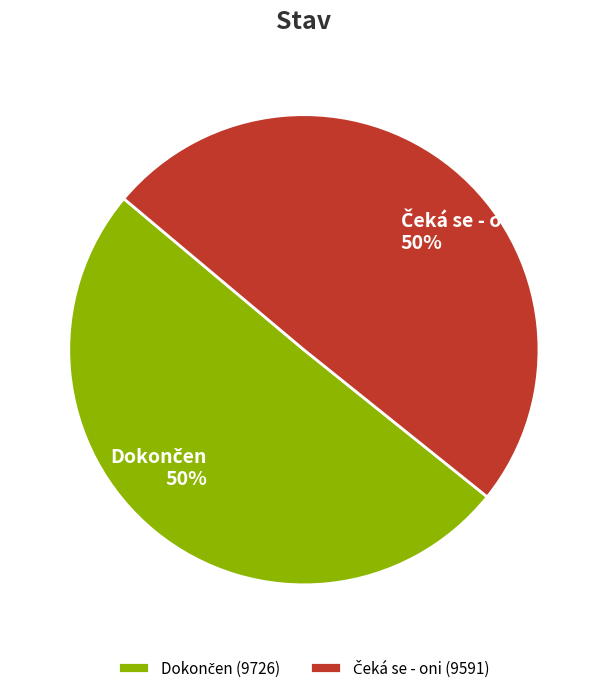

What is the total percentage of Čeká se - oni and Dokončen?

100.0%